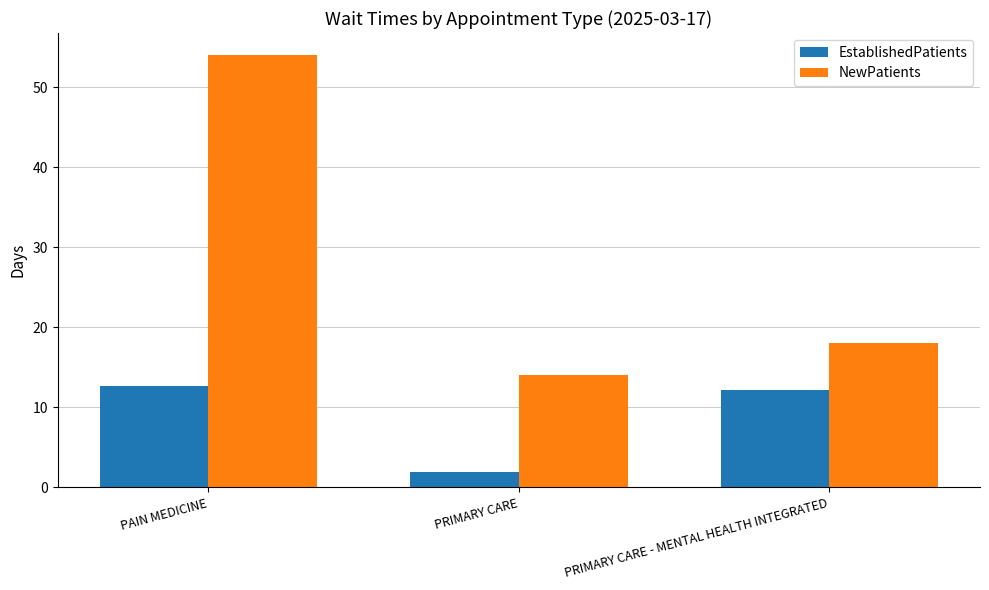

Reading right to left, extract all data points from this chart.

EstablishedPatients: 12.2	1.9	12.7
NewPatients: 18.0	14.1	54.1